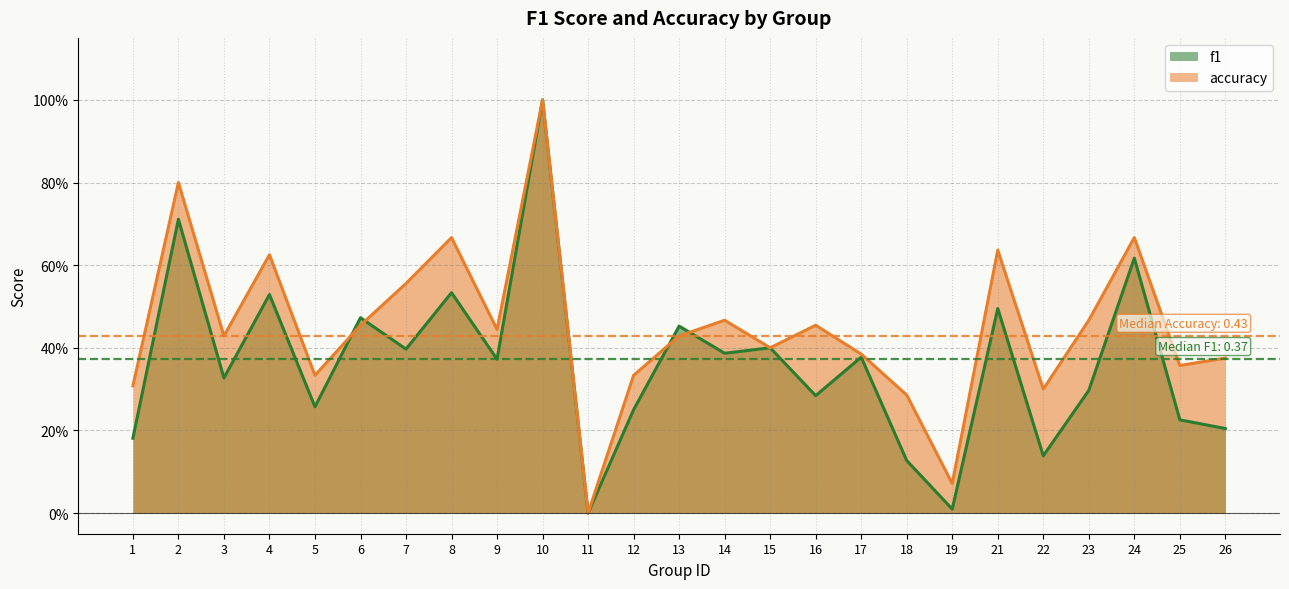

Count the number of categories in the chart.

25